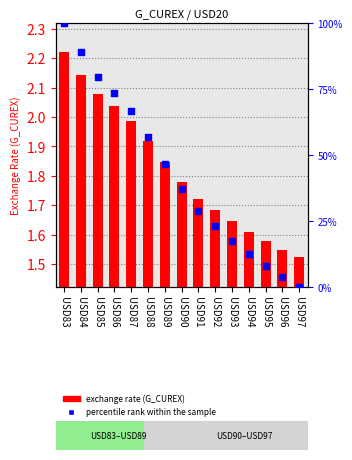

Which series contains the lowest Y value?

percentile rank within the sample